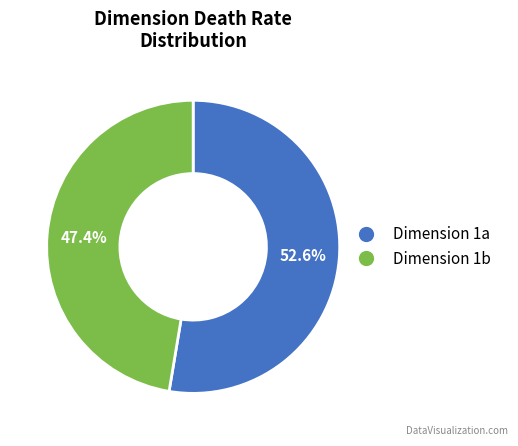

Is there a majority slice in this chart?

Yes